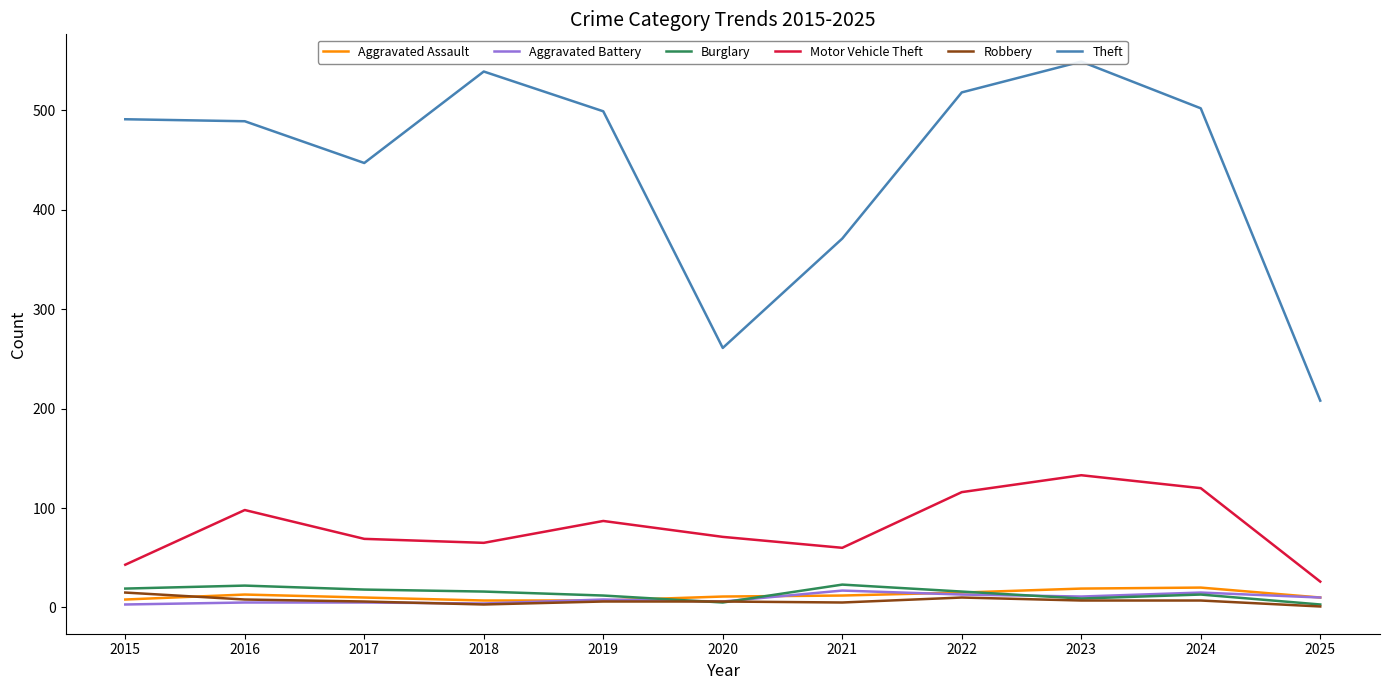

True or false: Theft has a value of 489 at 2016.

True